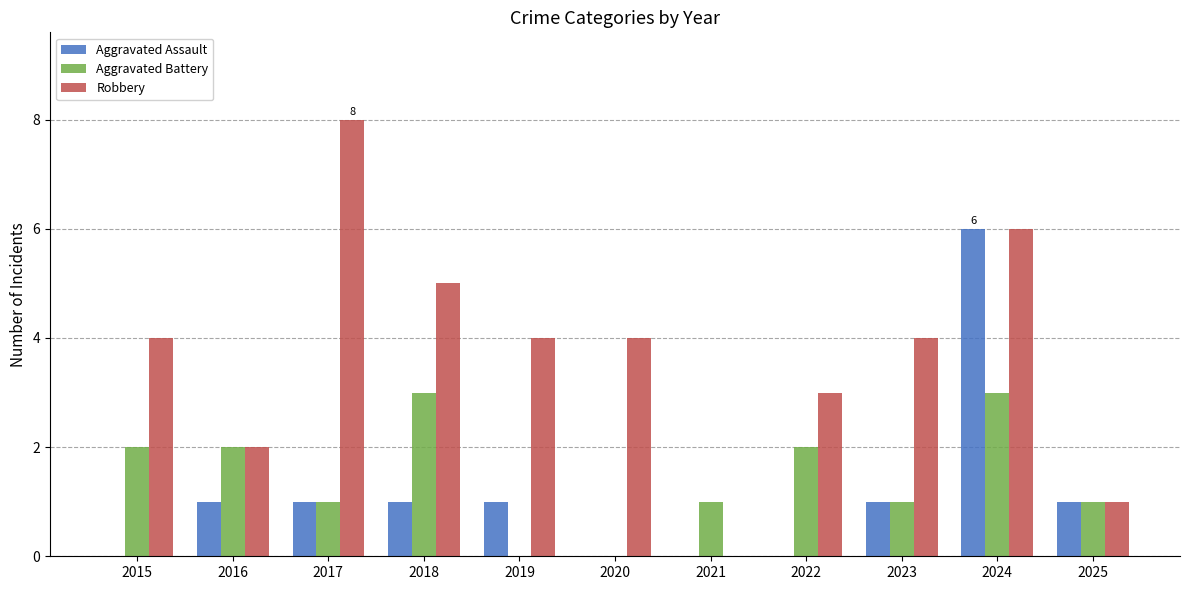

How many positive values does the Robbery series have?

10